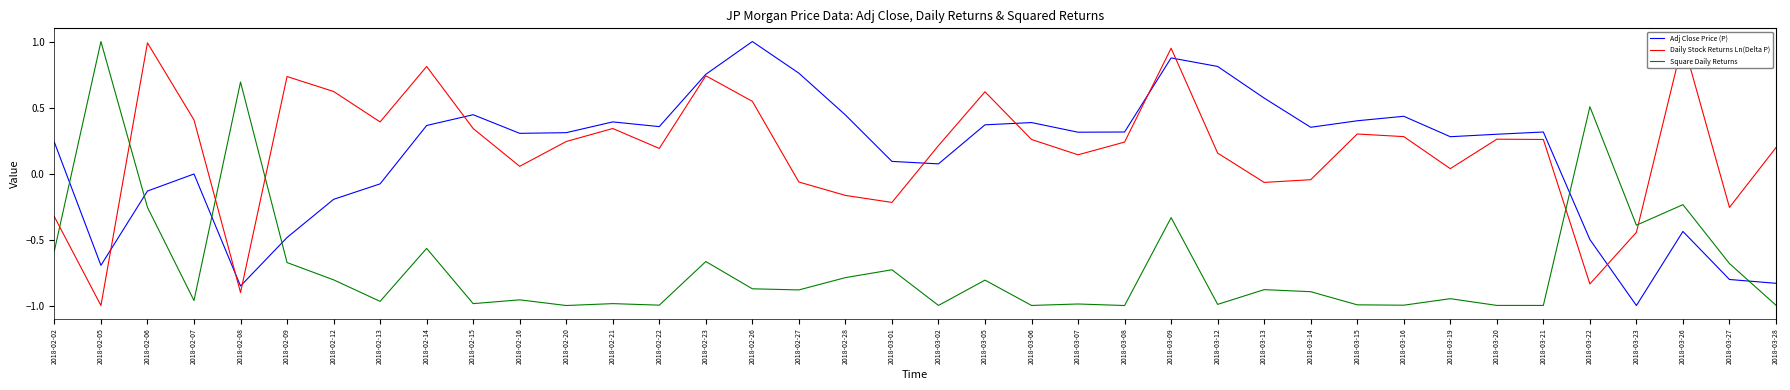

Reading right to left, list all the values displayed in this chart.

Adj Close Price (P): 2018-03-28=-0.8	2018-03-27=-0.8	2018-03-26=-0.4	2018-03-23=-1.0	2018-03-22=-0.5	2018-03-21=0.3	2018-03-20=0.3	2018-03-19=0.3	2018-03-16=0.4	2018-03-15=0.4	2018-03-14=0.4	2018-03-13=0.6	2018-03-12=0.8	2018-03-09=0.9	2018-03-08=0.3	2018-03-07=0.3	2018-03-06=0.4	2018-03-05=0.4	2018-03-02=0.1	2018-03-01=0.1	2018-02-28=0.4	2018-02-27=0.8	2018-02-26=1.0	2018-02-23=0.8	2018-02-22=0.4	2018-02-21=0.4	2018-02-20=0.3	2018-02-16=0.3	2018-02-15=0.4	2018-02-14=0.4	2018-02-13=-0.1	2018-02-12=-0.2	2018-02-09=-0.5	2018-02-08=-0.9	2018-02-07=-0.0	2018-02-06=-0.1	2018-02-05=-0.7	2018-02-02=0.2
Daily Stock Returns Ln(Delta P): 2018-03-28=0.2	2018-03-27=-0.3	2018-03-26=1.0	2018-03-23=-0.4	2018-03-22=-0.8	2018-03-21=0.3	2018-03-20=0.3	2018-03-19=0.0	2018-03-16=0.3	2018-03-15=0.3	2018-03-14=-0.0	2018-03-13=-0.1	2018-03-12=0.2	2018-03-09=0.9	2018-03-08=0.2	2018-03-07=0.1	2018-03-06=0.3	2018-03-05=0.6	2018-03-02=0.2	2018-03-01=-0.2	2018-02-28=-0.2	2018-02-27=-0.1	2018-02-26=0.5	2018-02-23=0.7	2018-02-22=0.2	2018-02-21=0.3	2018-02-20=0.2	2018-02-16=0.1	2018-02-15=0.3	2018-02-14=0.8	2018-02-13=0.4	2018-02-12=0.6	2018-02-09=0.7	2018-02-08=-0.9	2018-02-07=0.4	2018-02-06=1.0	2018-02-05=-1.0	2018-02-02=-0.3
Square Daily Returns: 2018-03-28=-1.0	2018-03-27=-0.7	2018-03-26=-0.2	2018-03-23=-0.4	2018-03-22=0.5	2018-03-21=-1.0	2018-03-20=-1.0	2018-03-19=-0.9	2018-03-16=-1.0	2018-03-15=-1.0	2018-03-14=-0.9	2018-03-13=-0.9	2018-03-12=-1.0	2018-03-09=-0.3	2018-03-08=-1.0	2018-03-07=-1.0	2018-03-06=-1.0	2018-03-05=-0.8	2018-03-02=-1.0	2018-03-01=-0.7	2018-02-28=-0.8	2018-02-27=-0.9	2018-02-26=-0.9	2018-02-23=-0.7	2018-02-22=-1.0	2018-02-21=-1.0	2018-02-20=-1.0	2018-02-16=-1.0	2018-02-15=-1.0	2018-02-14=-0.6	2018-02-13=-1.0	2018-02-12=-0.8	2018-02-09=-0.7	2018-02-08=0.7	2018-02-07=-1.0	2018-02-06=-0.3	2018-02-05=1.0	2018-02-02=-0.6